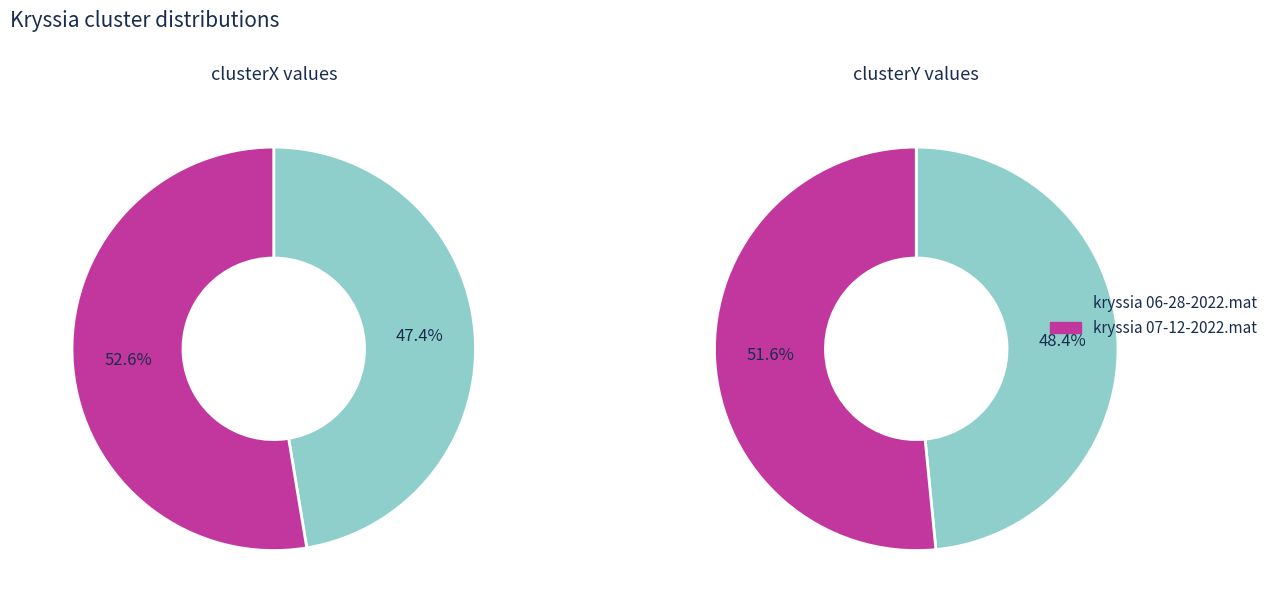

How many slices are in this pie chart?

2